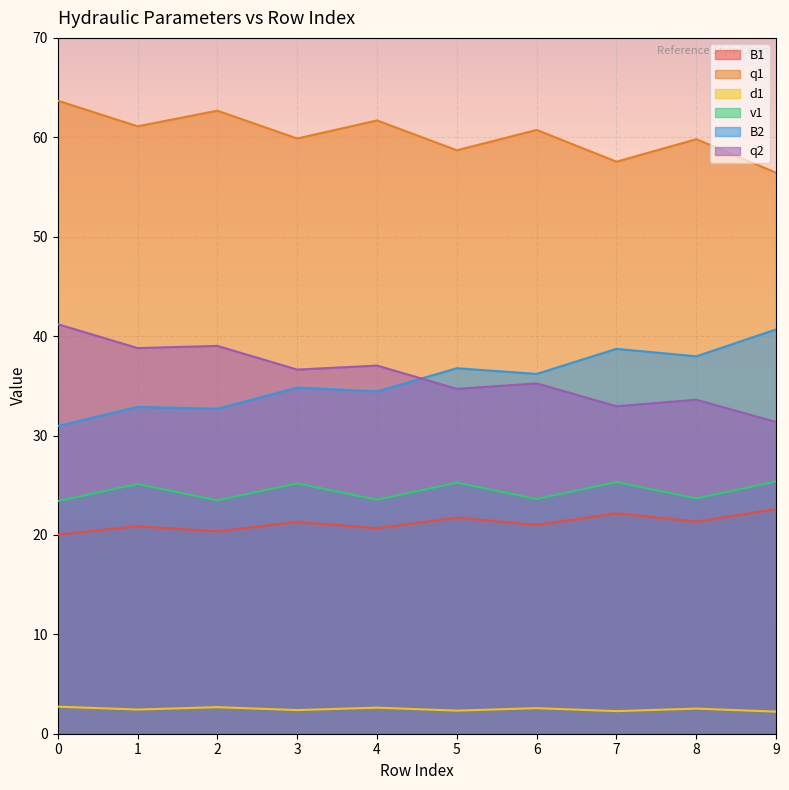

Count the number of data series in this chart.

6